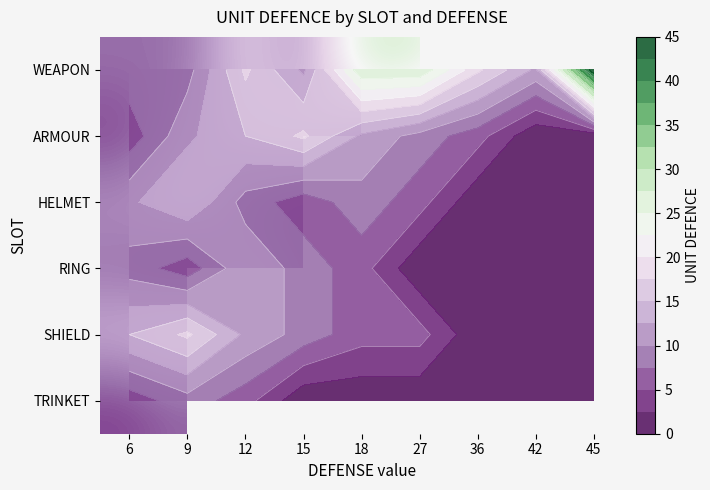

The value of TRINKET at 12 is 6.0. True or false?

True